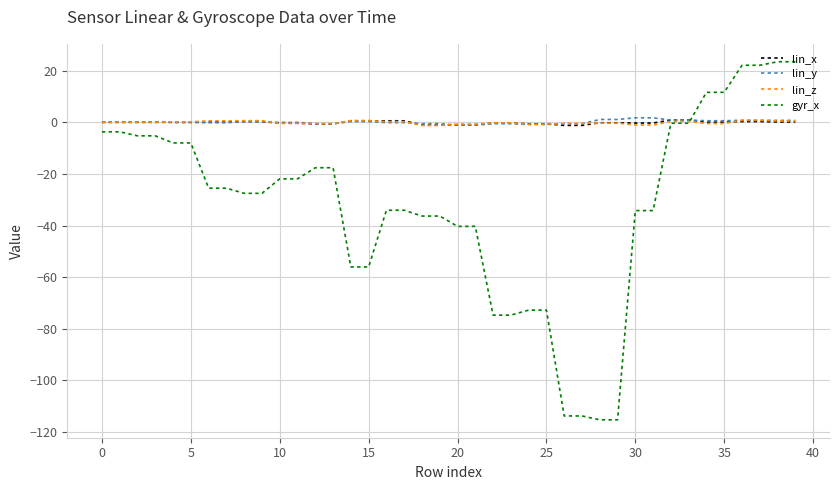

How many lines are shown in the chart?

4